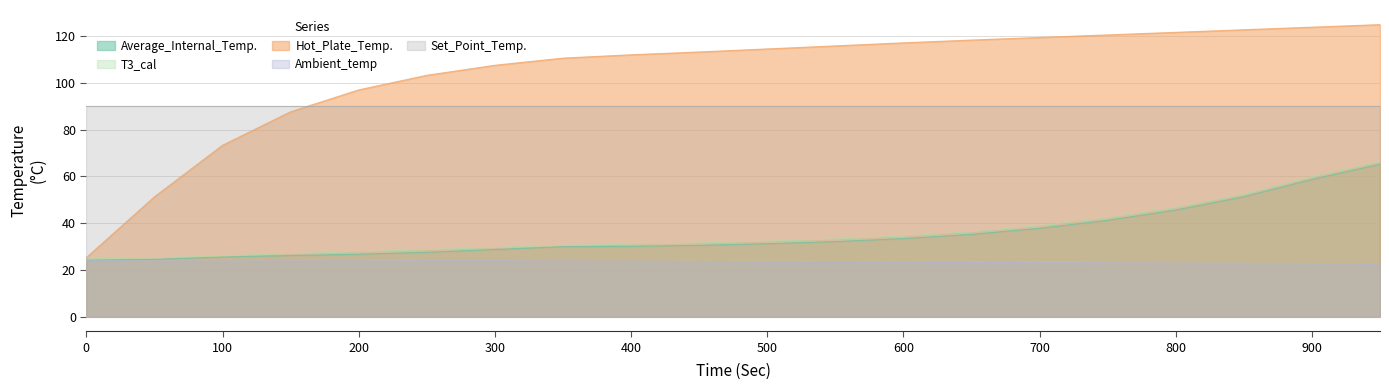

True or false: T3_cal and Average_Internal_Temp. cross at least once.

False